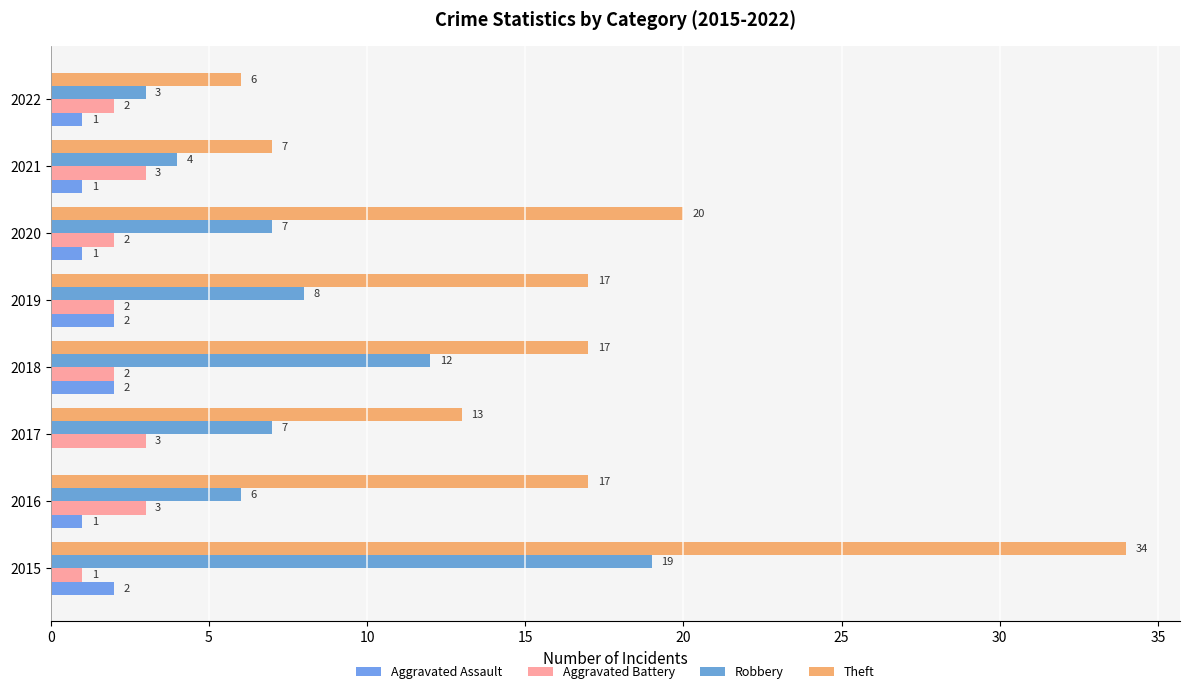

Which series has the largest range (max minus min)?

Theft